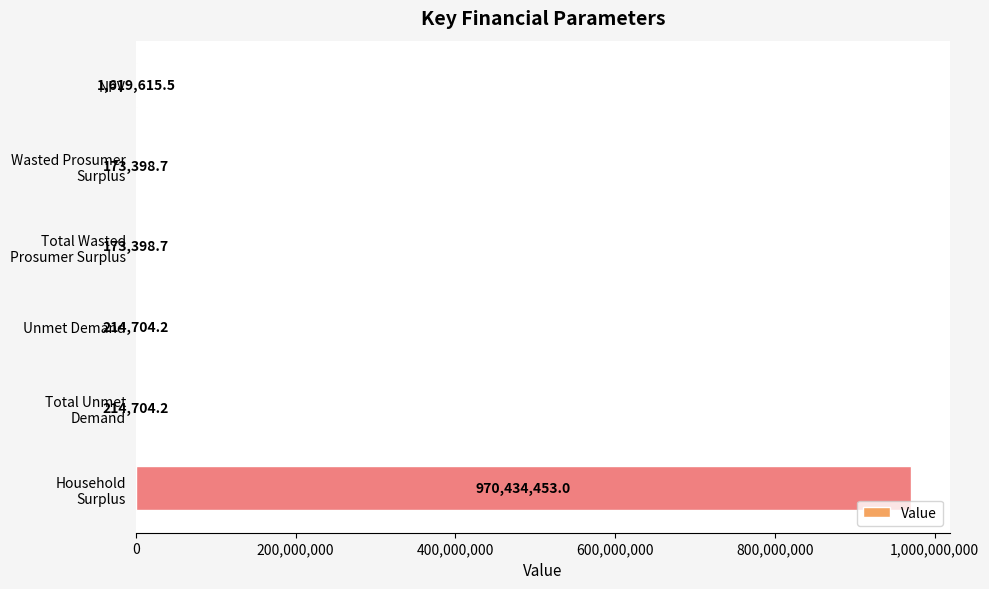

What is the greatest value displayed?

970434453.0